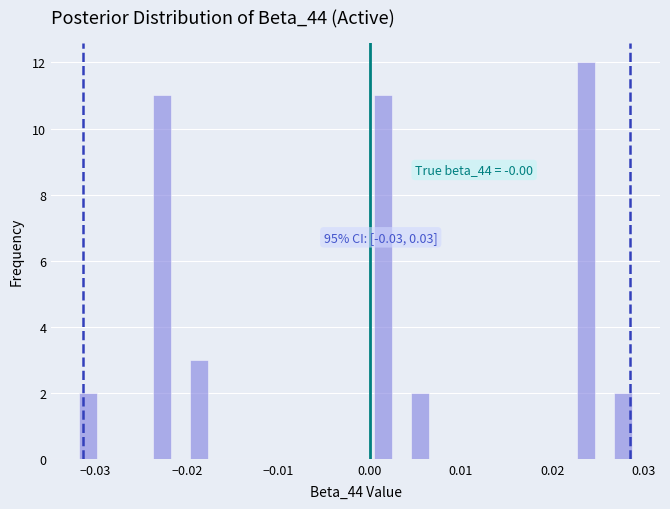

Read against the x-axis, roughly where is the centre of the tallest bar?

0.024